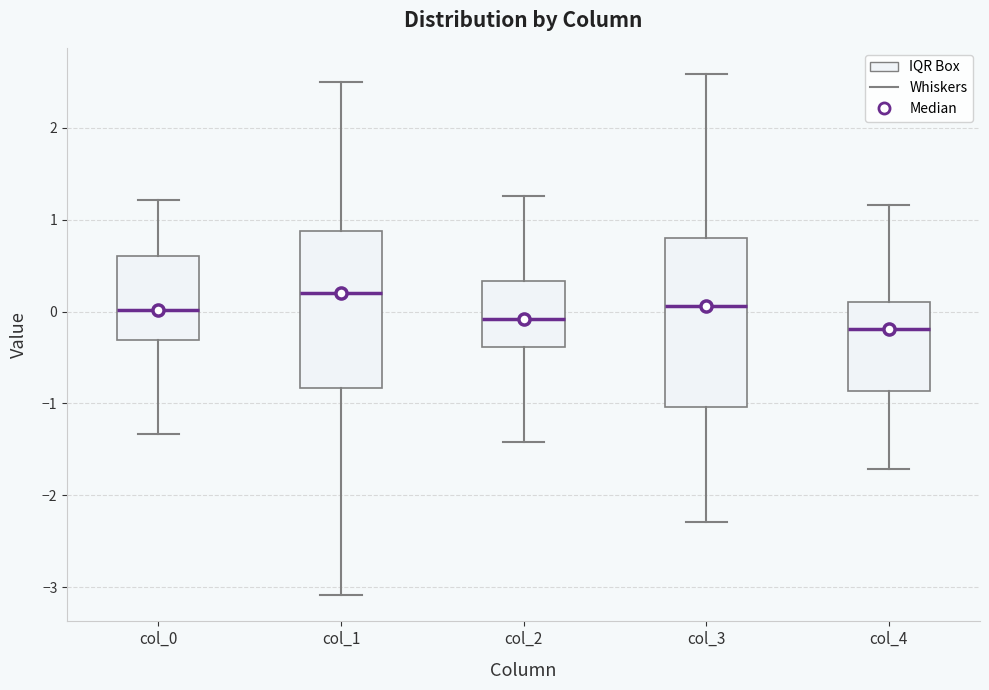

Which box's median line is the highest?

col_1